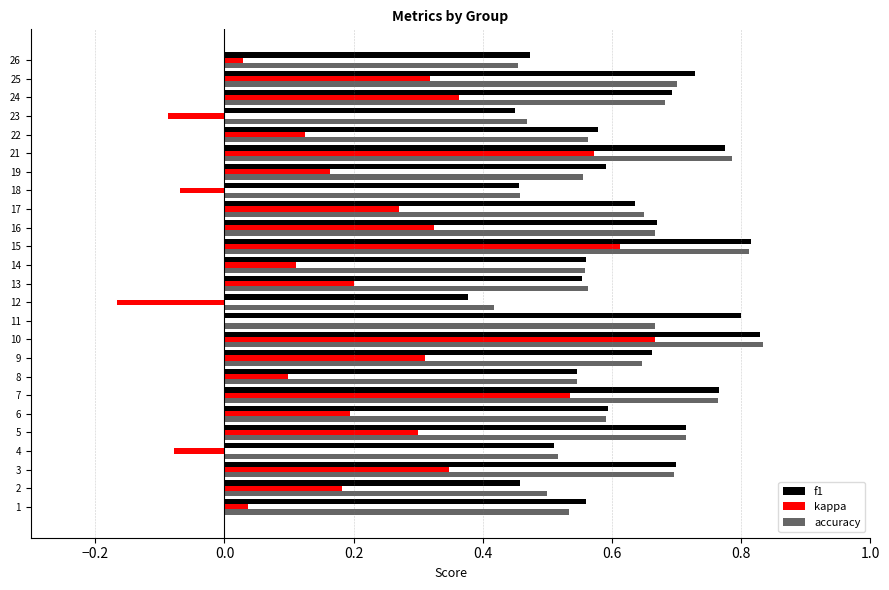

True or false: accuracy has a value of 0.4 at 16.

False